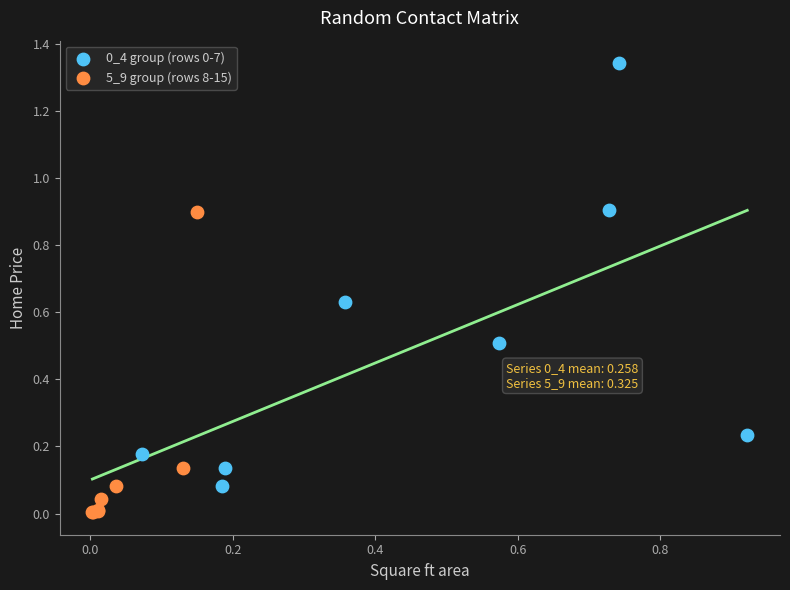

Which series reaches the minimum Y coordinate?

5_9 group (rows 8-15)